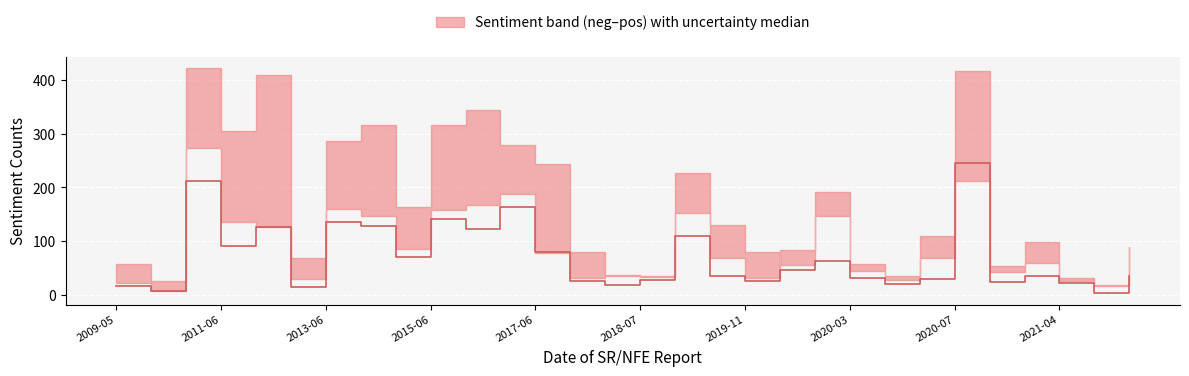

What is the difference between the second highest and minimum values in the pos series?

400